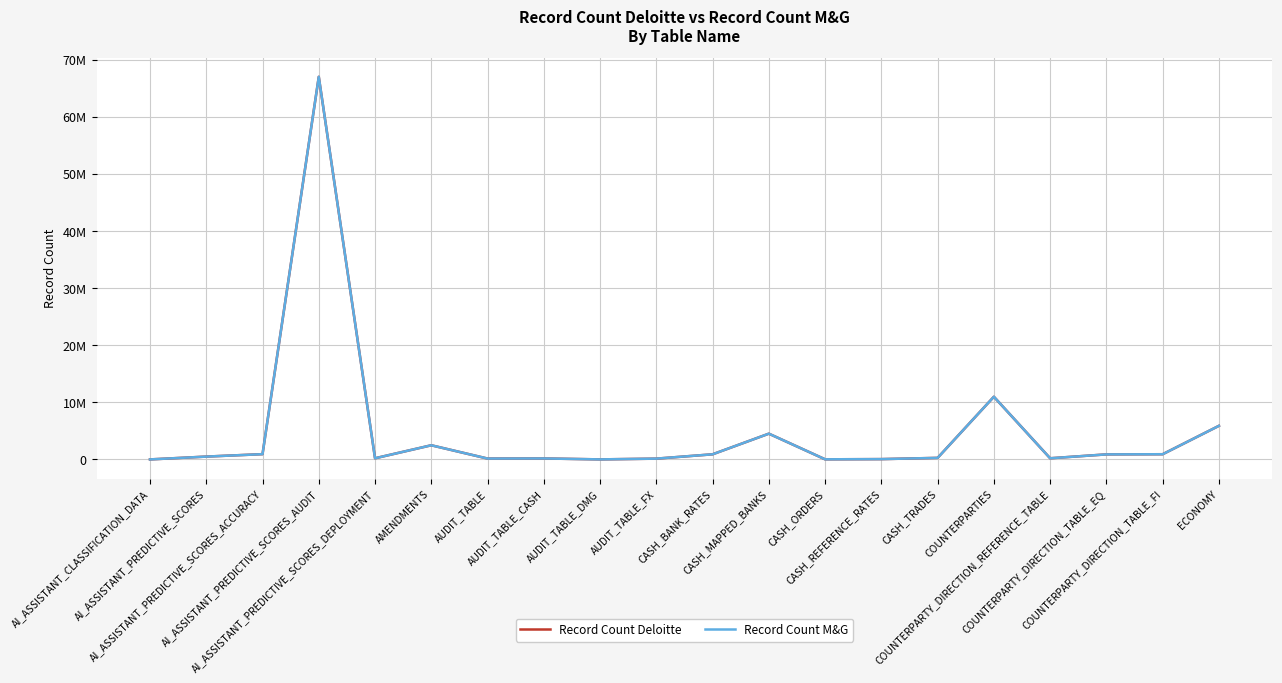

How many times do Record Count Deloitte and Record Count M&G cross each other?

2